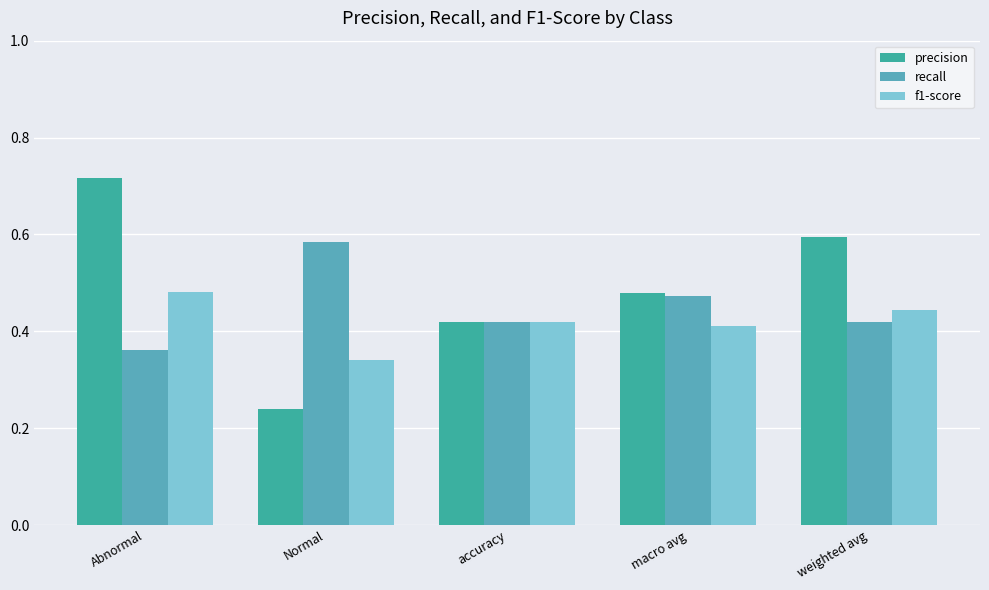

Are the bars horizontal?

No